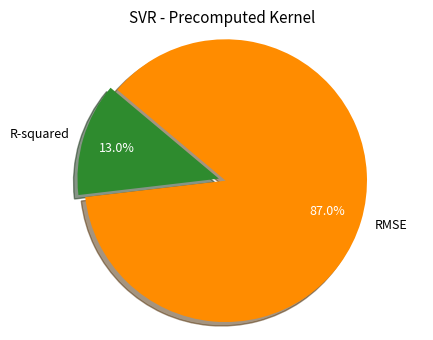

To the nearest percent, what percentage of the pie is R-squared?

13%